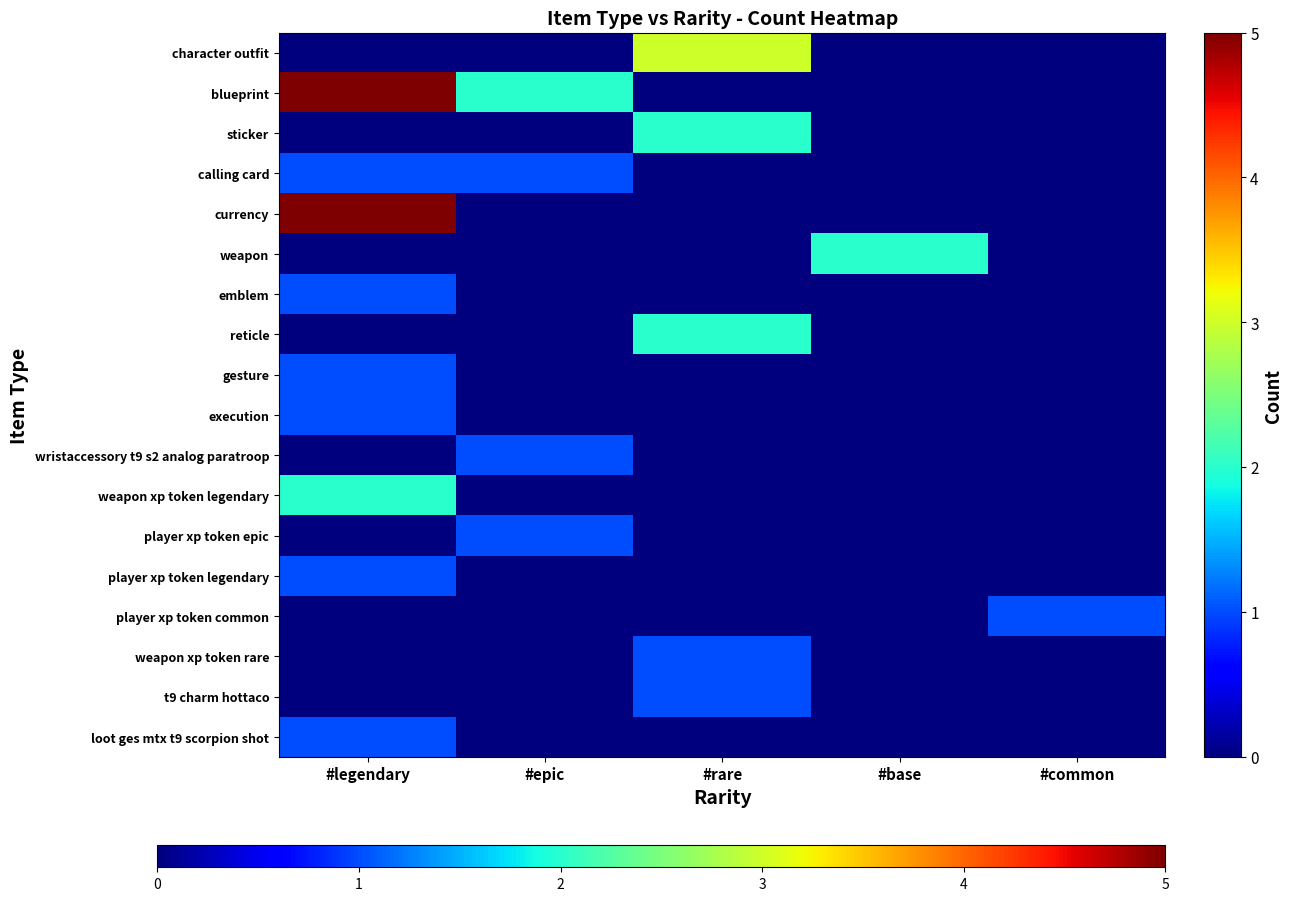

What is the total value across all series at #legendary?

18